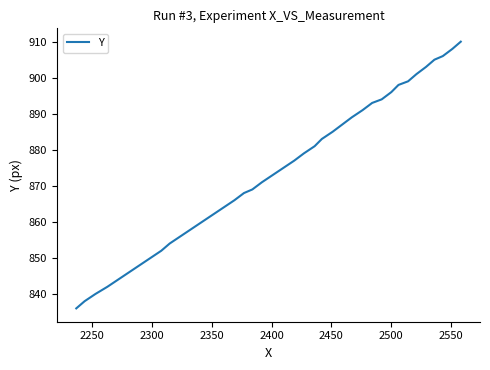

What is the difference between the maximum and minimum values?

74